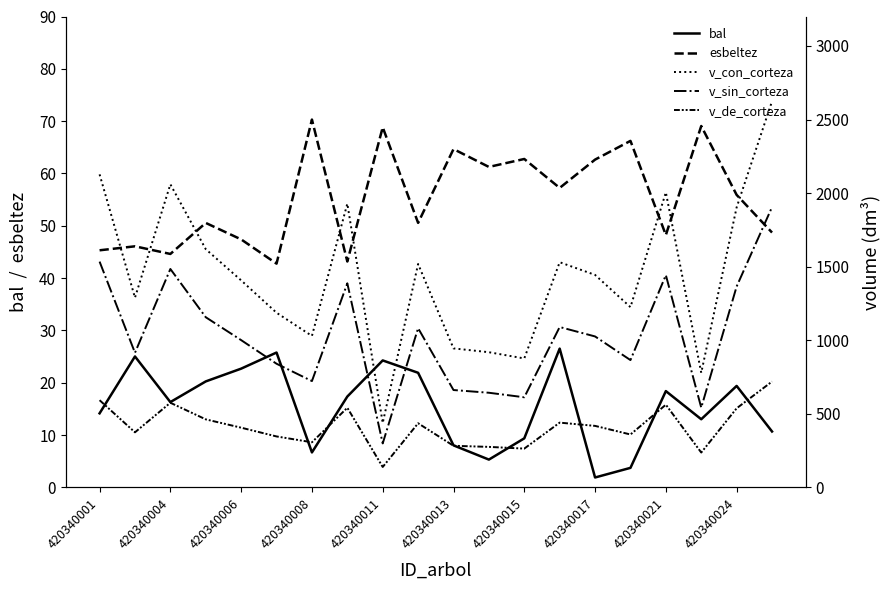

What are all the series names shown in the legend?

bal, esbeltez, v_con_corteza, v_sin_corteza, v_de_corteza